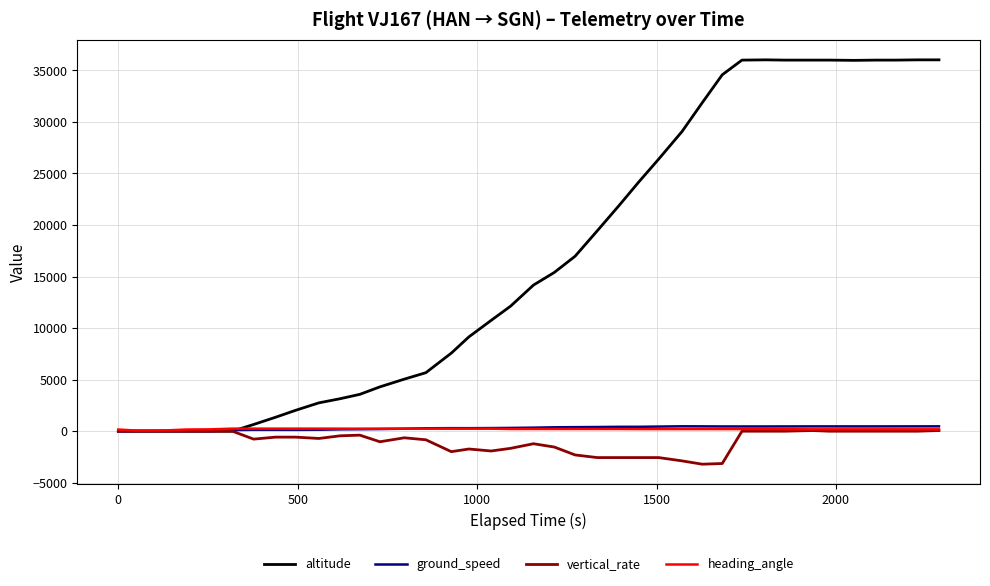

At how many categories does at least one series exceed 33481?

11